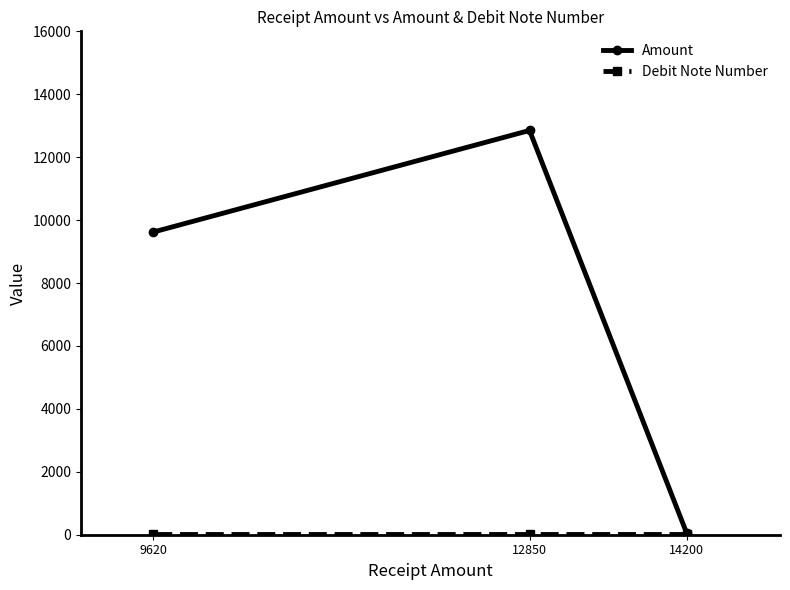

Reading left to right, what are all the values shown in this chart?

Amount: 14200=40	12850=12850	9620=9620
Debit Note Number: 14200=30	12850=30	9620=30